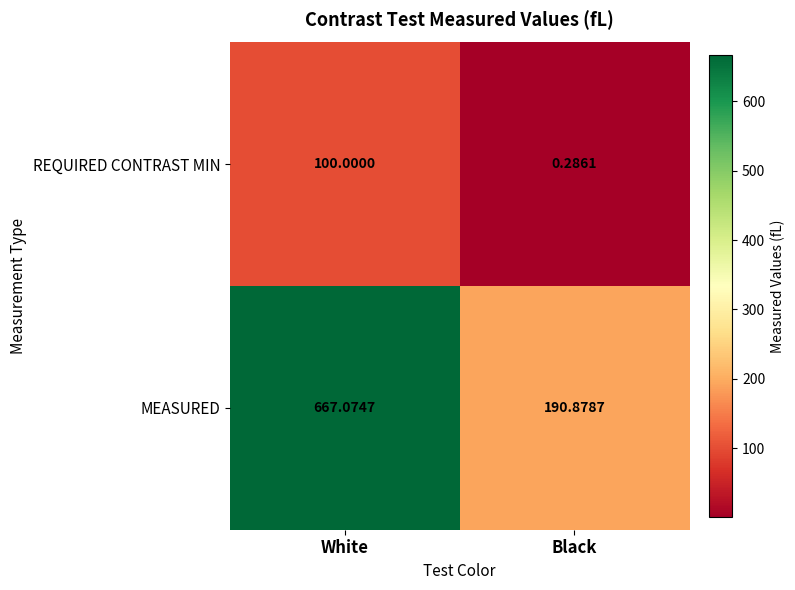

Between White and Black, which series saw the biggest shift?

MEASURED